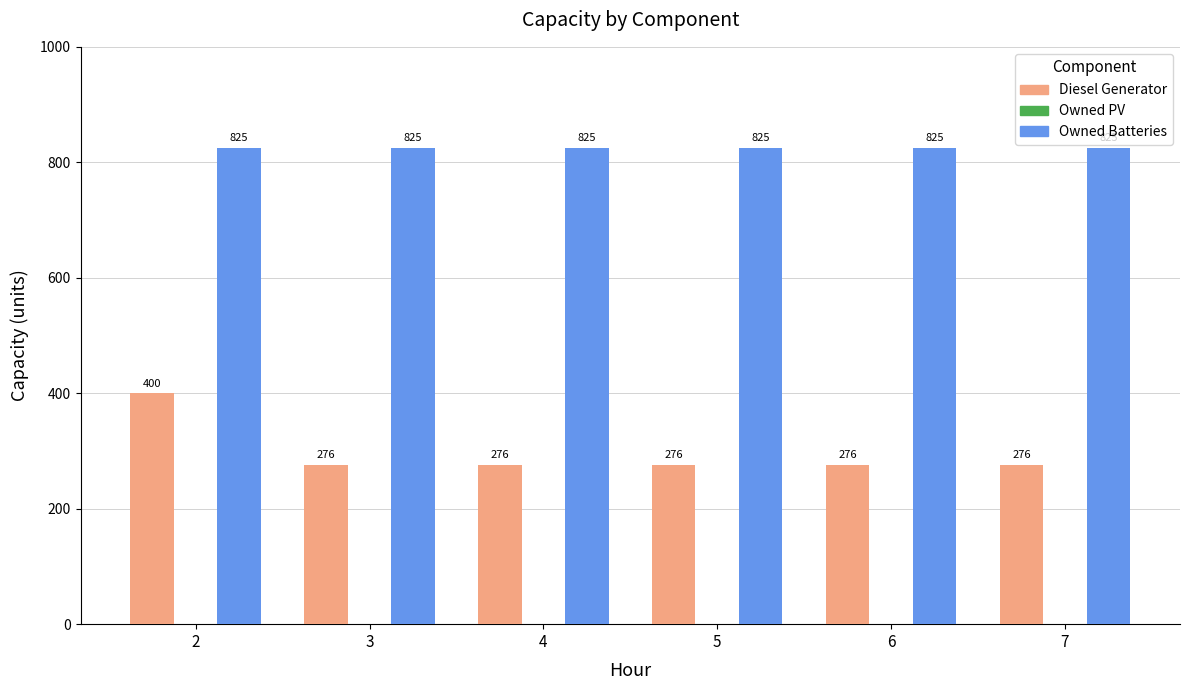

Is it true that Diesel Generator equals 276 at 5?

True